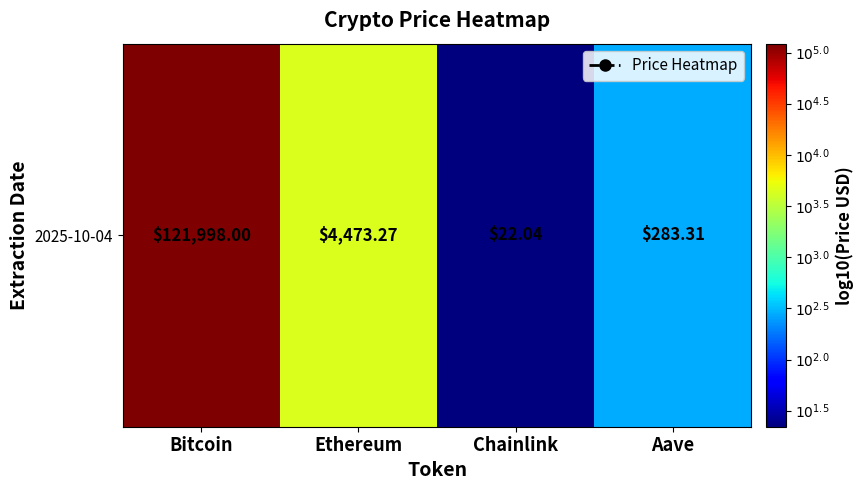

The value at Ethereum is 5.6. True or false?

False